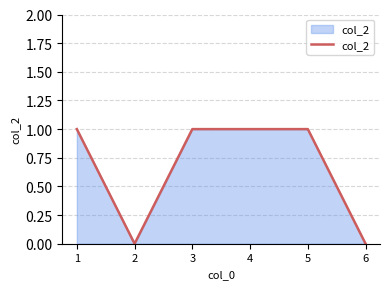

What is the ratio of the value at 3 to the value at 5?

1.0